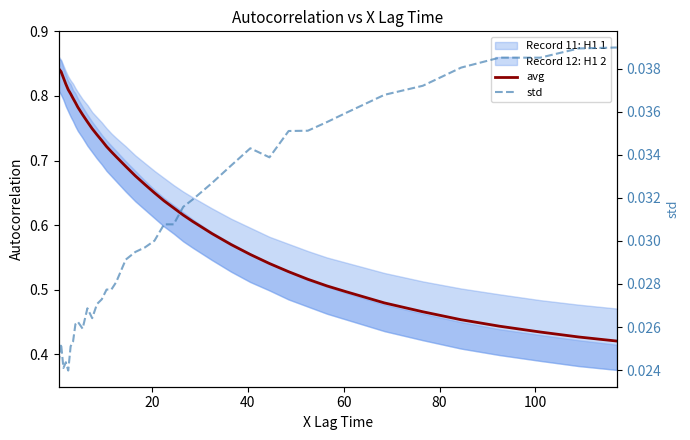

Reading right to left, what are all the values shown in this chart?

avg: 0.4	0.4	0.4	0.4	0.5	0.5	0.5	0.5	0.5	0.5	0.5	0.5	0.6	0.6	0.6	0.6	0.6	0.6	0.6	0.7	0.7	0.7	0.7	0.7	0.7	0.7	0.7	0.7	0.7	0.8	0.8	0.8	0.8	0.8	0.8	0.8	0.8	0.8	0.8	0.8
std: 0.0	0.0	0.0	0.0	0.0	0.0	0.0	0.0	0.0	0.0	0.0	0.0	0.0	0.0	0.0	0.0	0.0	0.0	0.0	0.0	0.0	0.0	0.0	0.0	0.0	0.0	0.0	0.0	0.0	0.0	0.0	0.0	0.0	0.0	0.0	0.0	0.0	0.0	0.0	0.0